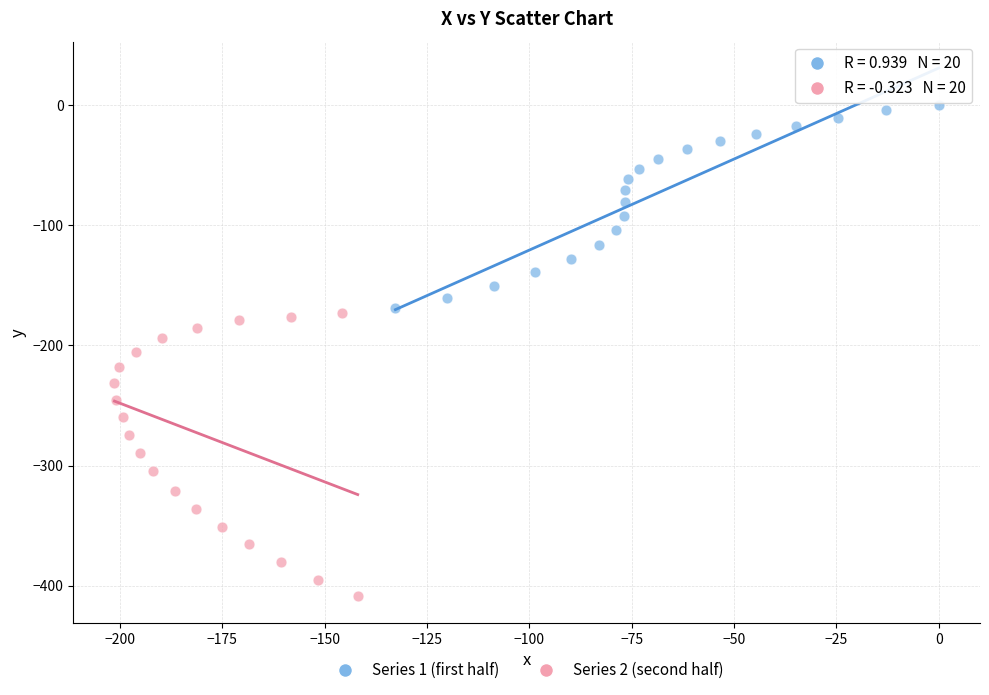

Which series reaches the maximum Y coordinate?

Series 1 (first half)